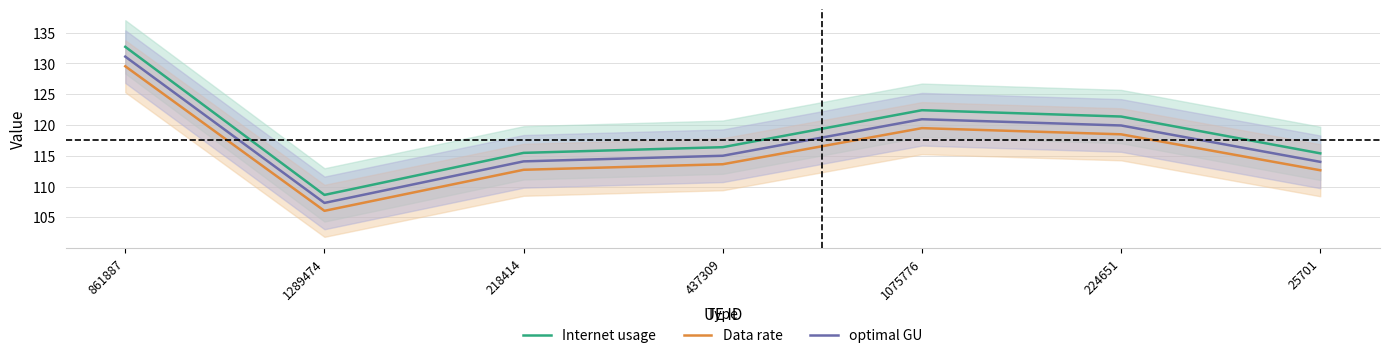

Is it true that optimal GU equals 50.3 at 224651?

False